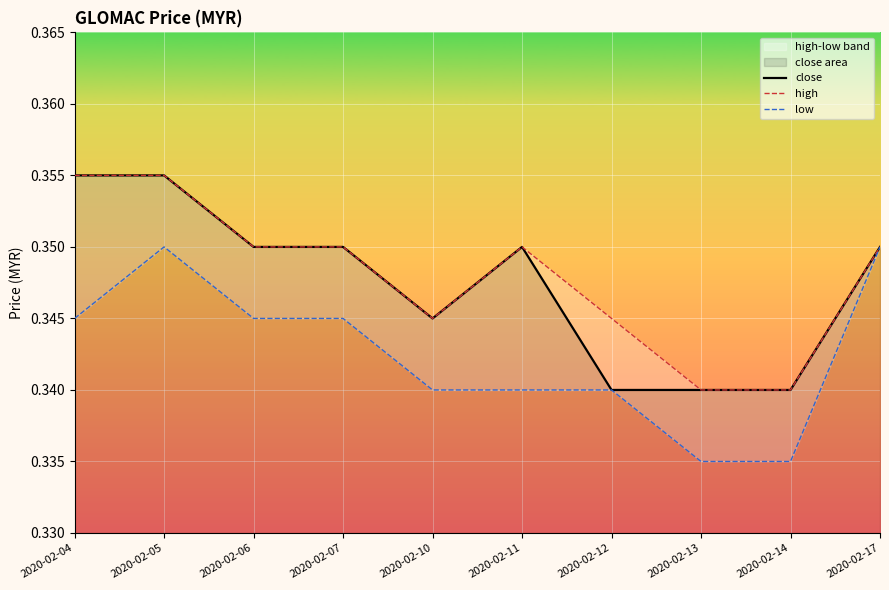

The low series shows 0.3 at 2020-02-05. True or false?

True